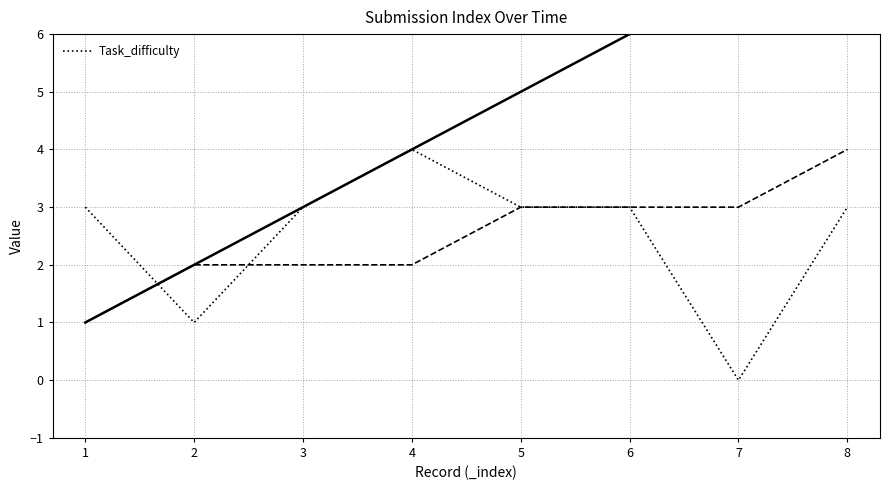

The value of Task_difficulty at 2 is 2. True or false?

False